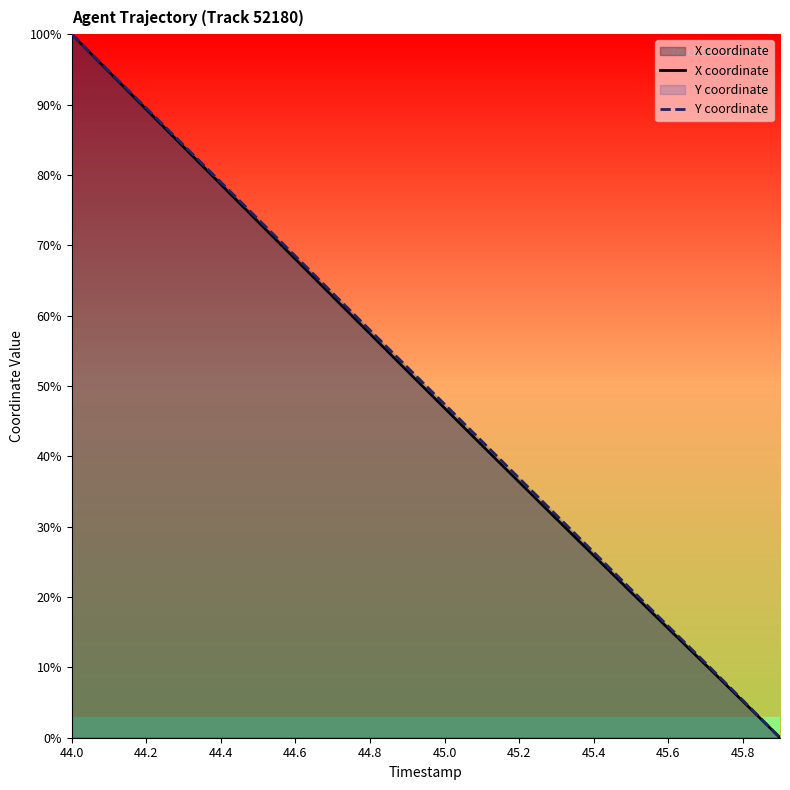

What is the greatest value displayed?

100.0